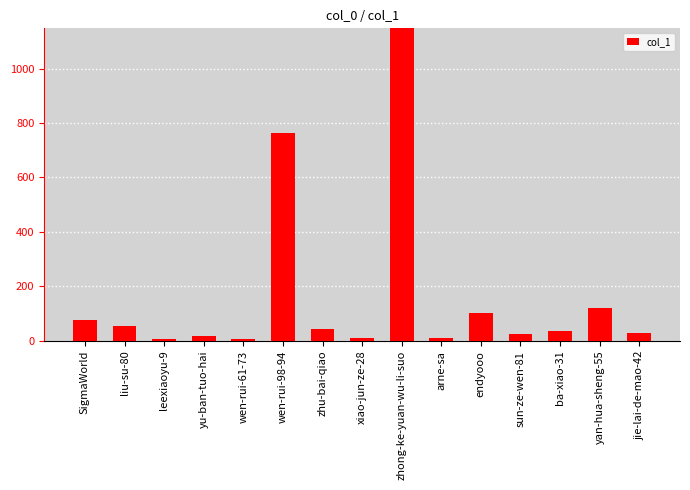

Which label corresponds to the largest value in the chart?

zhong-ke-yuan-wu-li-suo